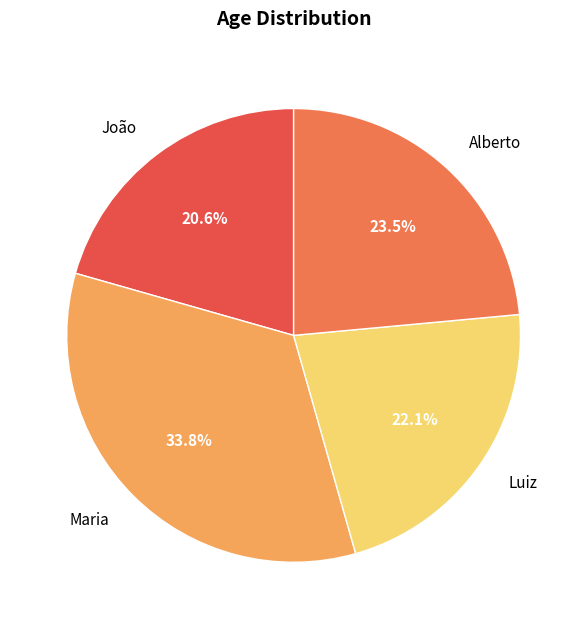

Do Luiz and Maria together represent more than half of the pie?

Yes